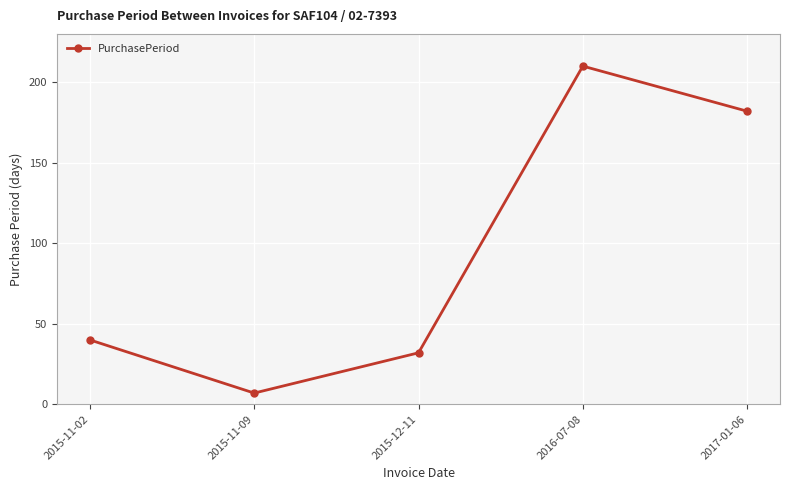

Which label corresponds to the largest value in the chart?

2016-07-08